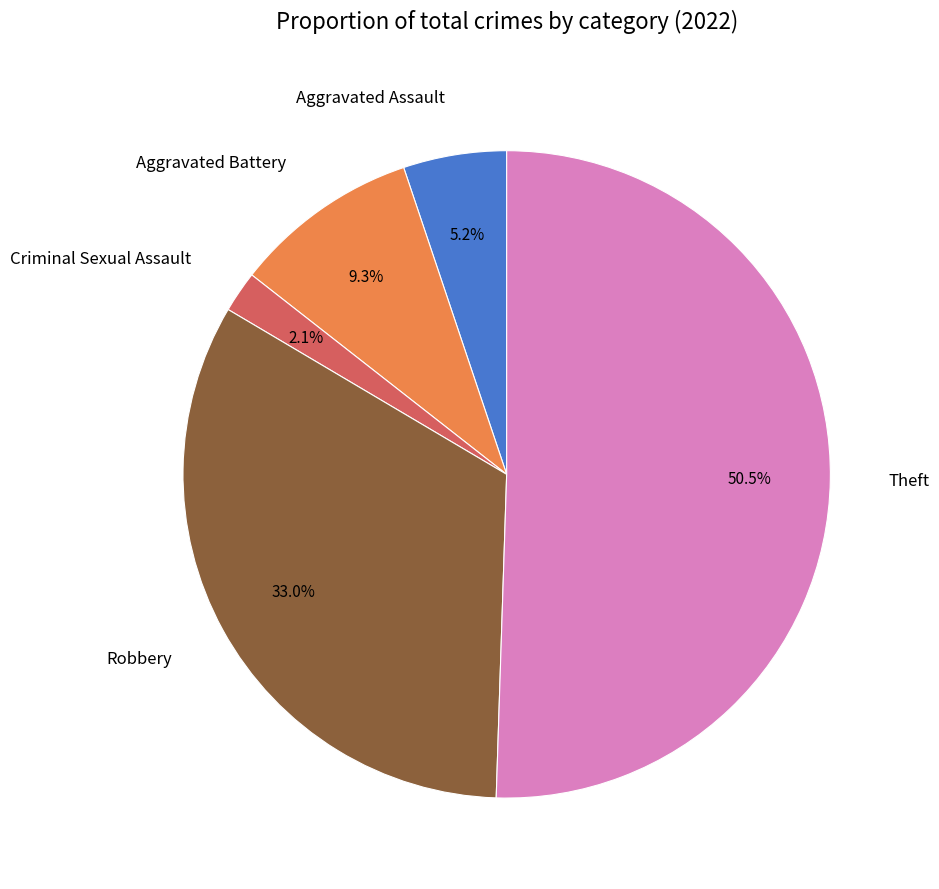

What percentage is the Criminal Sexual Assault slice, to the nearest percent?

2%